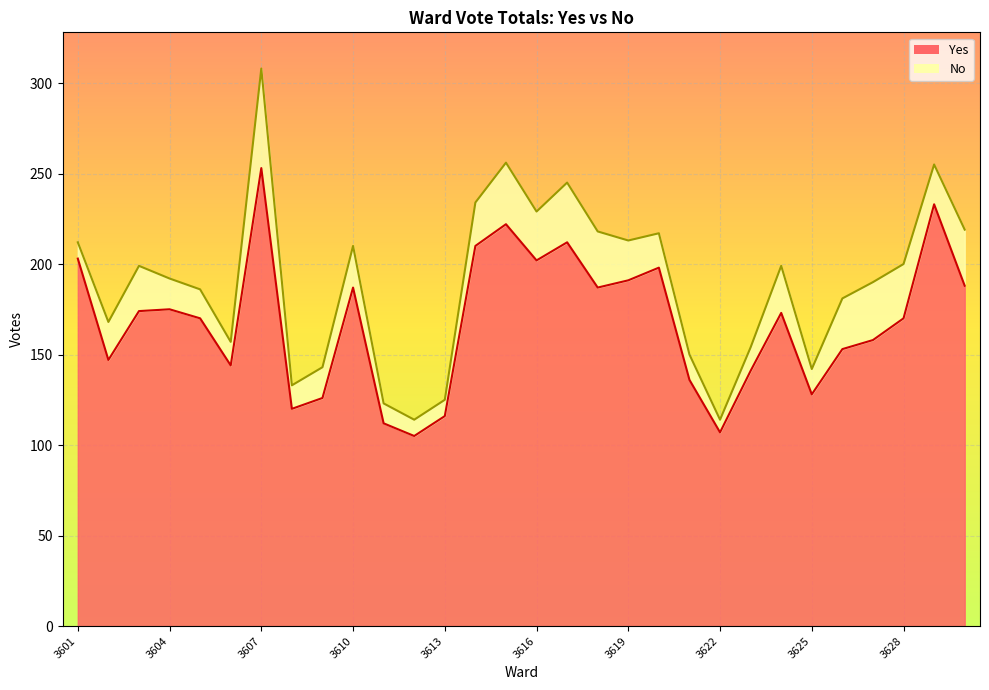

What is the sum of the values at 3613 and 3622?

223